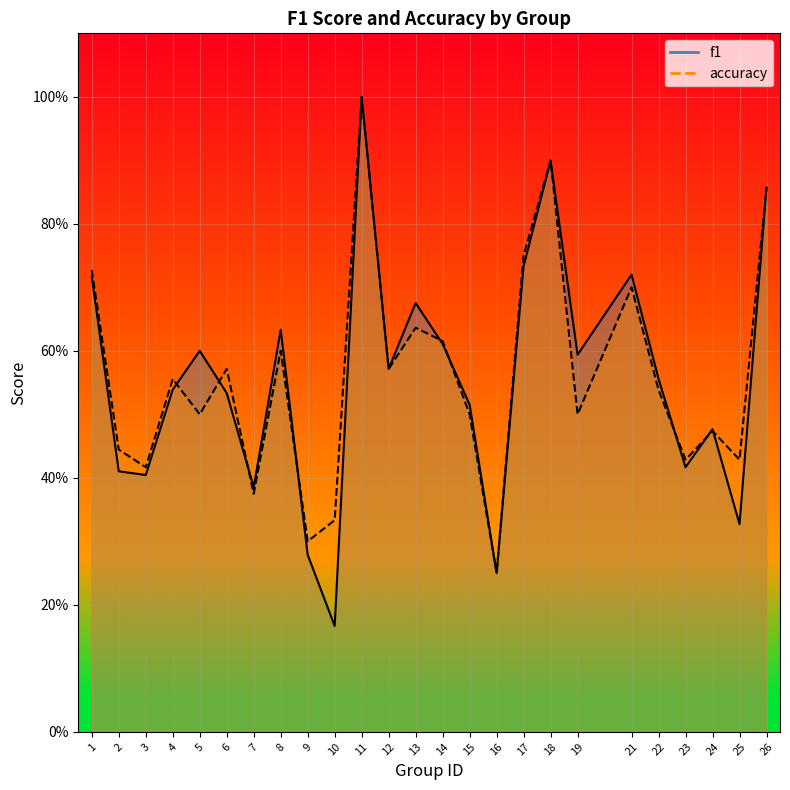

What is the difference between the f1 values at 11 and 25?

0.7